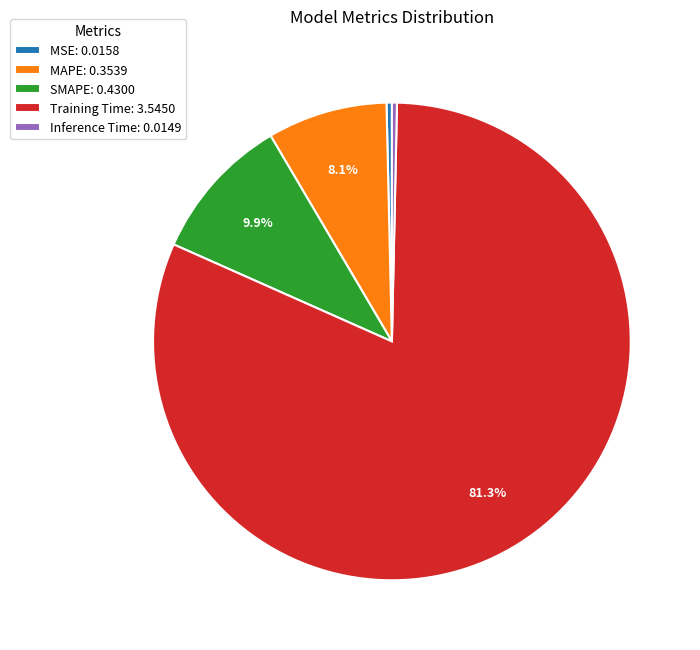

To the nearest percent, what percentage of the pie is SMAPE?

10%